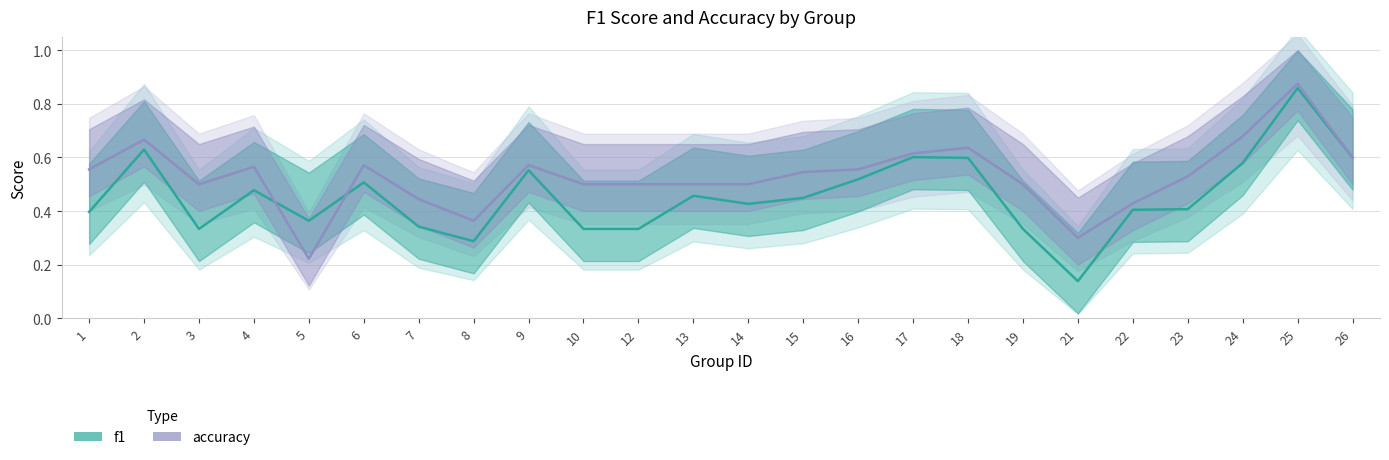

At 3, list the series in order from largest to smallest.

accuracy, f1